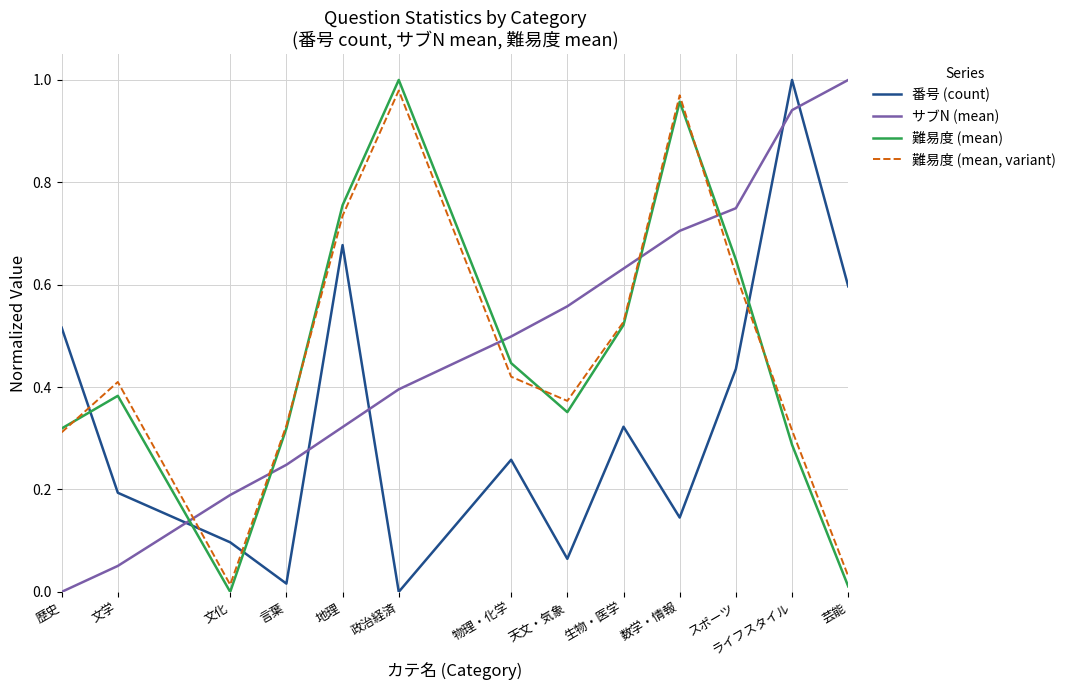

How many lines are shown in the chart?

4